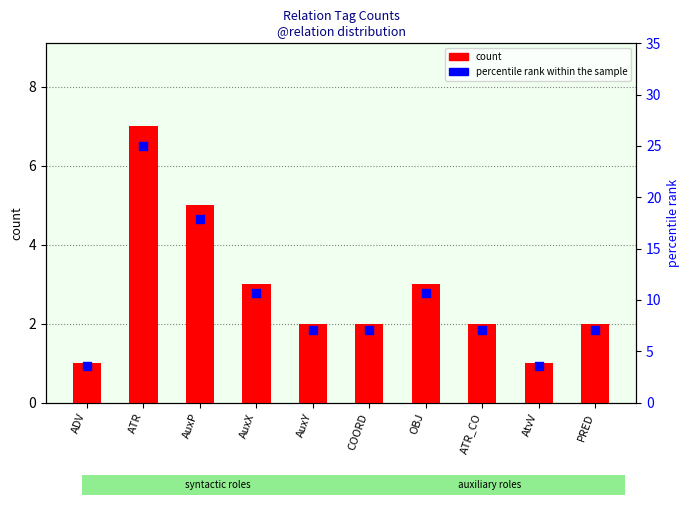

Which series reaches the maximum Y coordinate?

percentile rank within sample